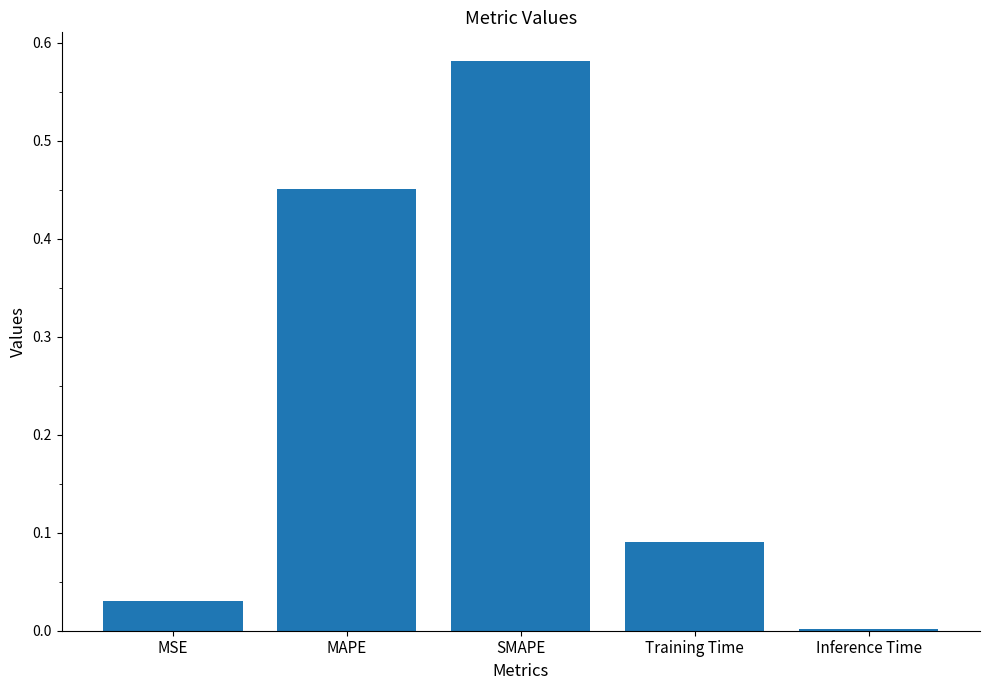

The value at Inference Time is 0.0. True or false?

True